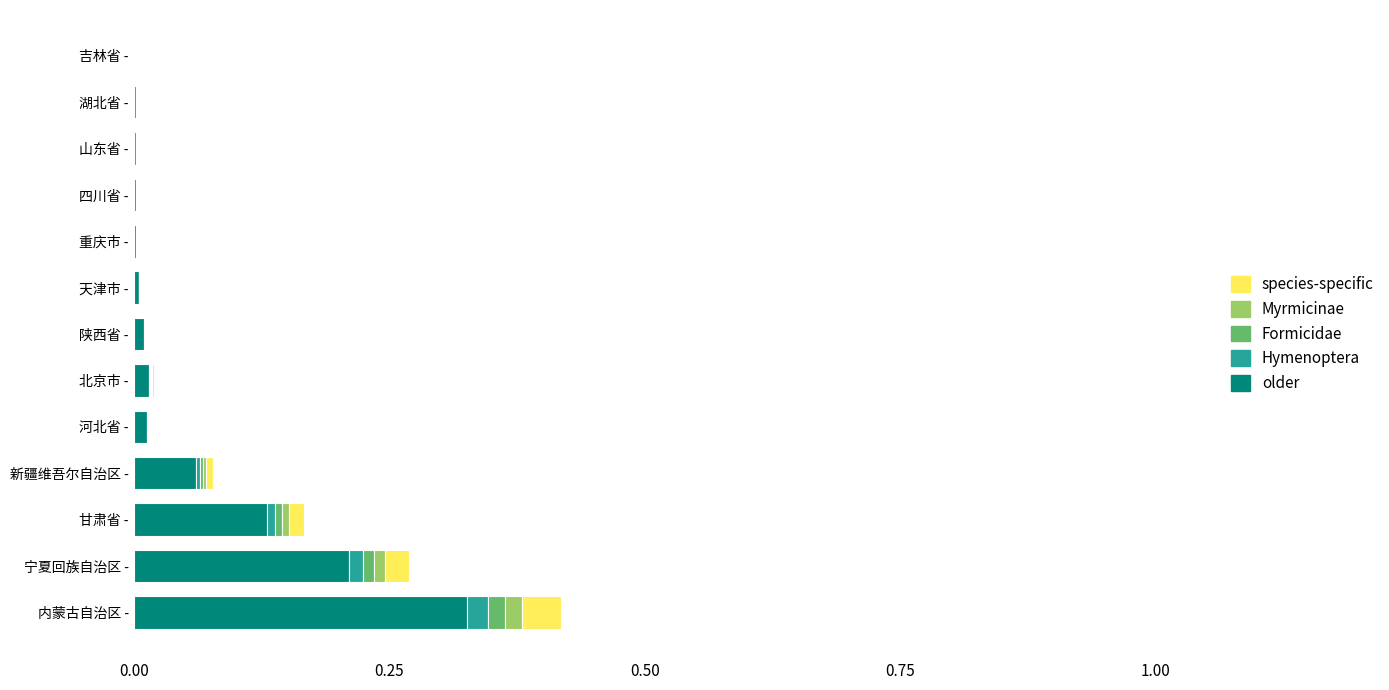

Which category has the highest value in the older series?

内蒙古自治区 -